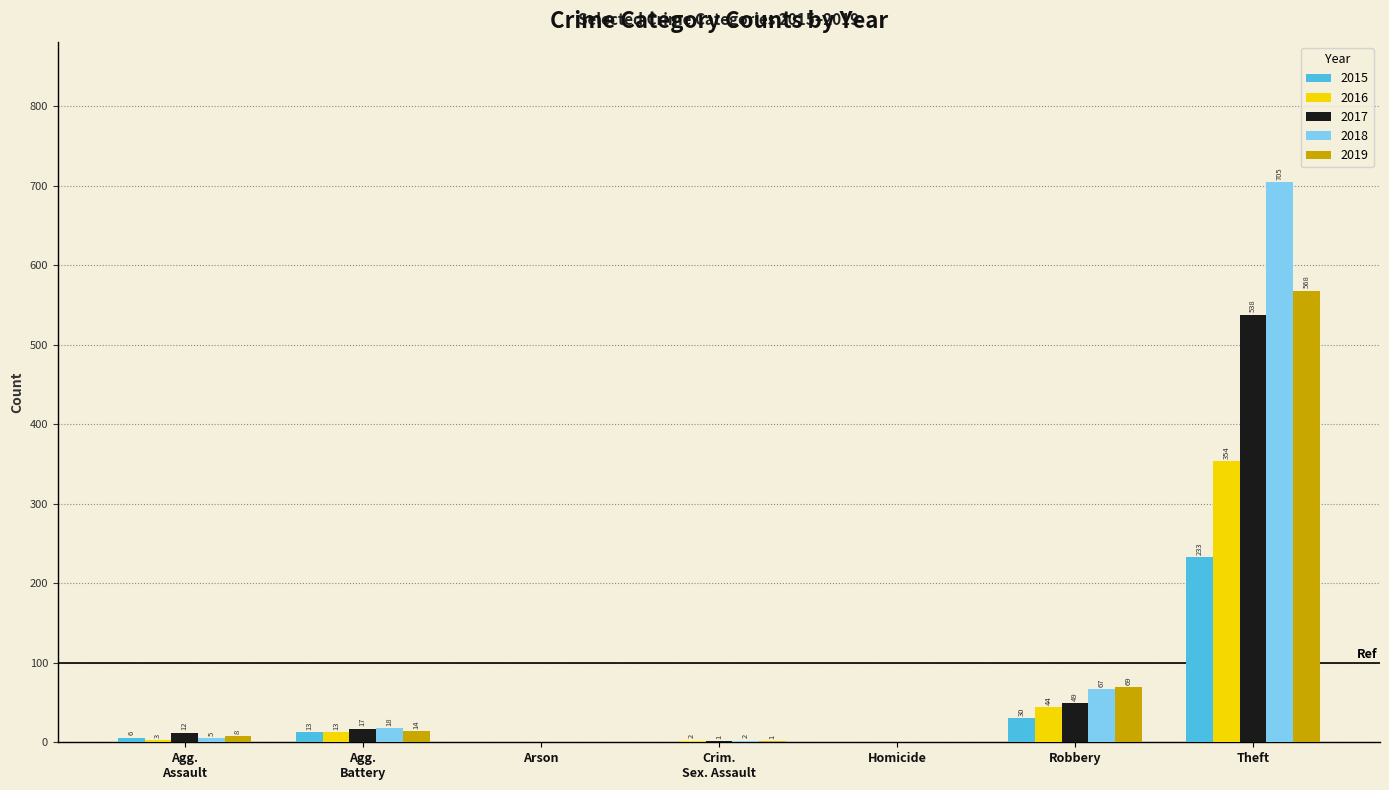

The 2017 series shows 538 at Theft. True or false?

True